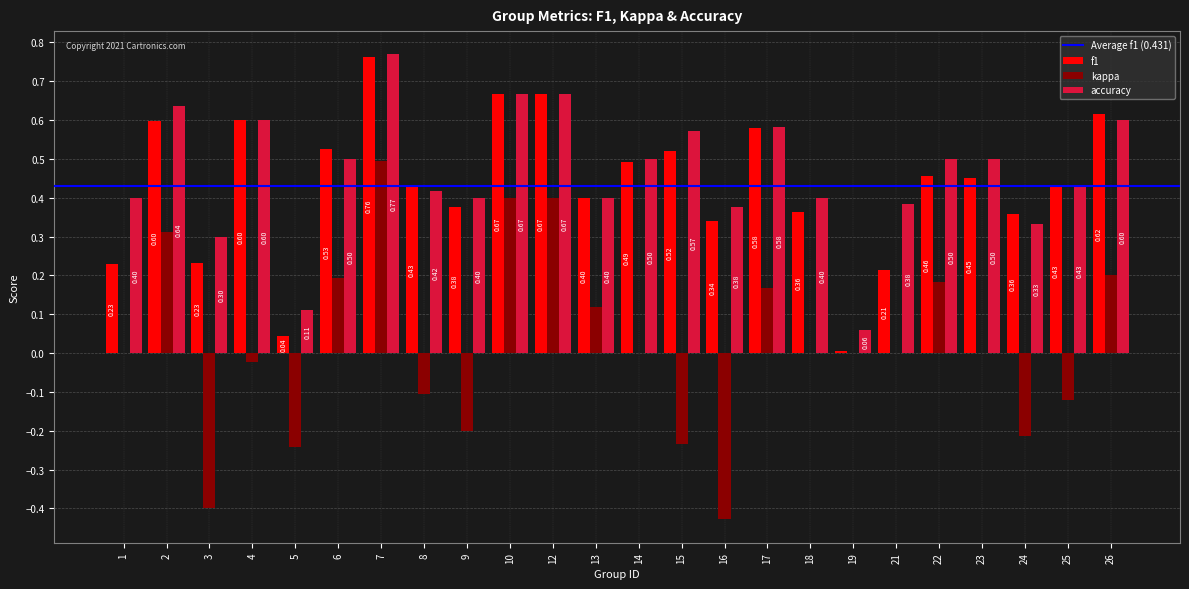

The kappa series shows 0.0 at 13. True or false?

False